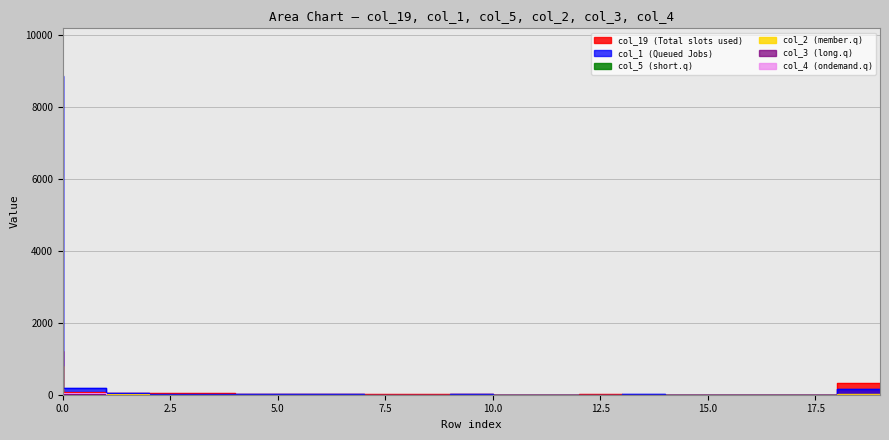

How many values in the col_1 series are below 9?

9